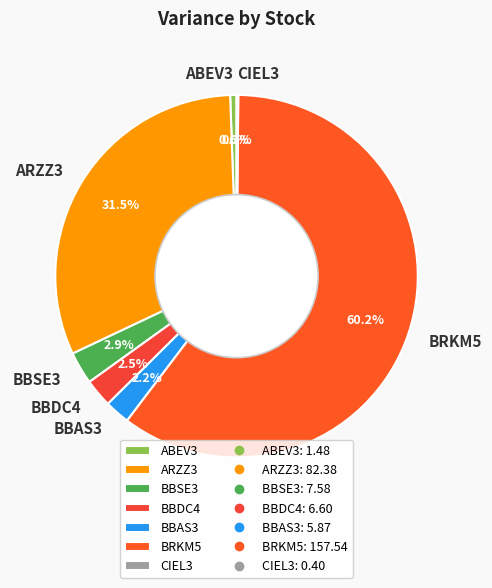

Is ABEV3 the majority of the pie?

No